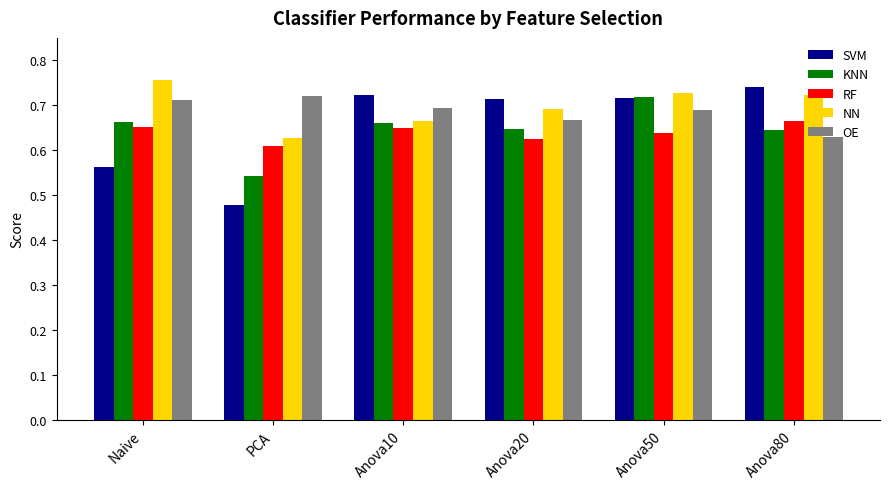

Which series has the largest total across all categories?

NN